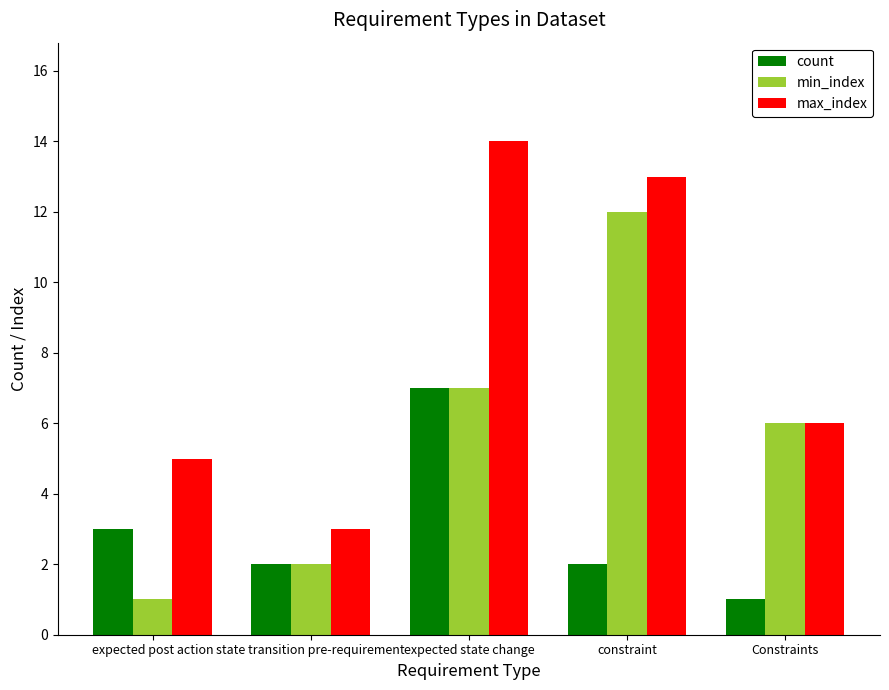

What is the average value of the count series?

3